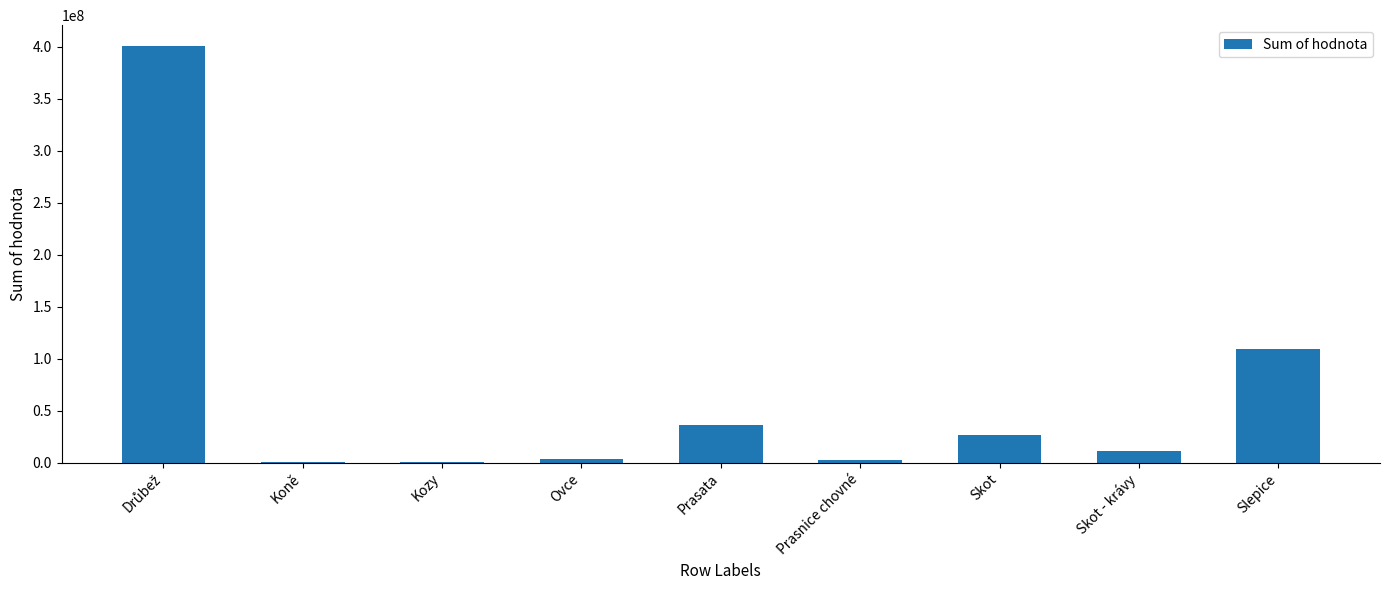

What is the greatest value displayed?

400957629